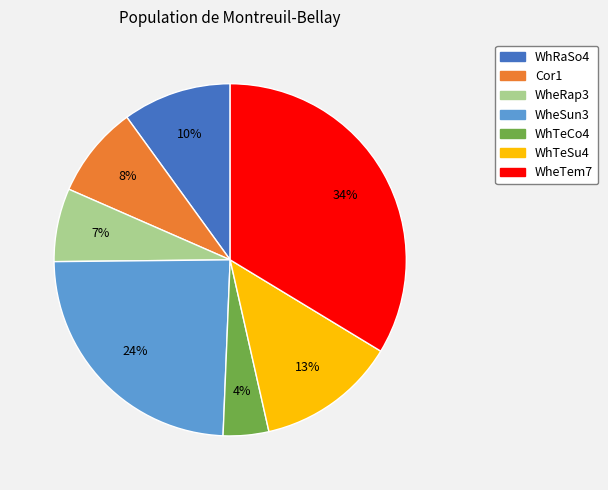

To the nearest percent, what is the combined percentage of WheRap3 and WhTeSu4?

20%